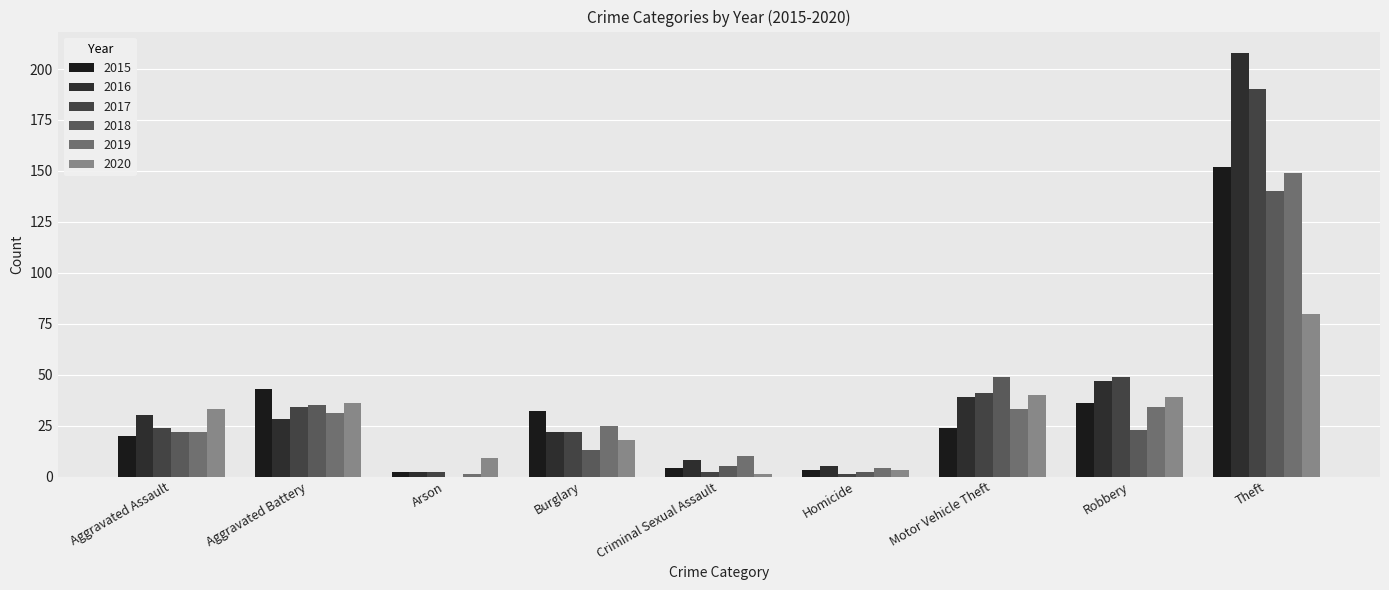

Reading left to right, extract all data points from this chart.

2015: 20	43	2	32	4	3	24	36	152
2016: 30	28	2	22	8	5	39	47	208
2017: 24	34	2	22	2	1	41	49	190
2018: 22	35	0	13	5	2	49	23	140
2019: 22	31	1	25	10	4	33	34	149
2020: 33	36	9	18	1	3	40	39	80